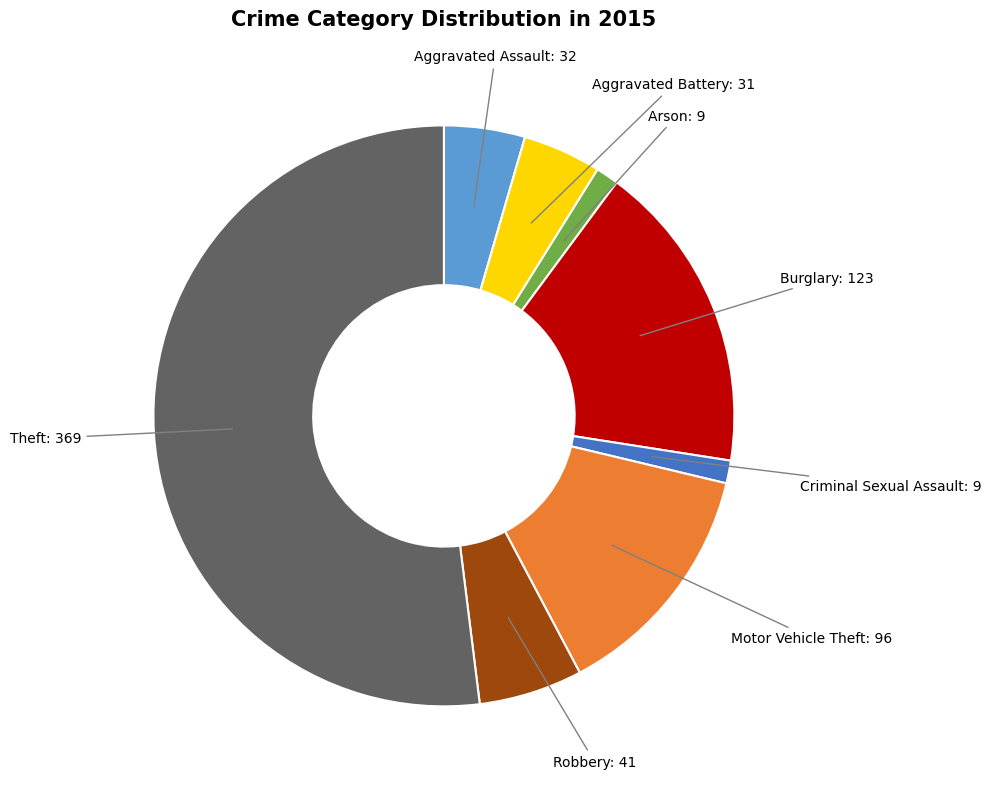

Is there a majority slice in this chart?

Yes